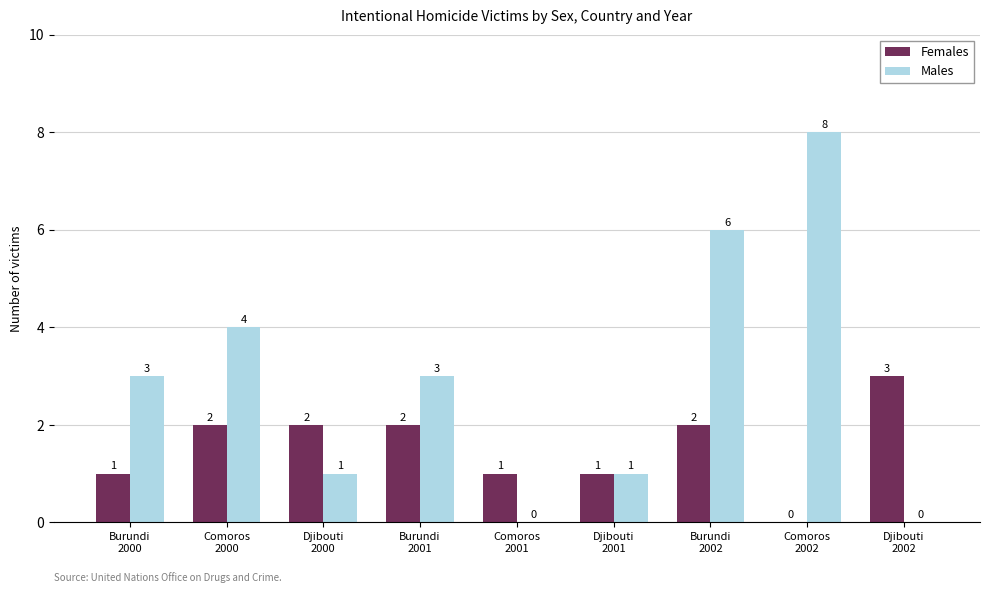

What is the sum of all Females values?

14